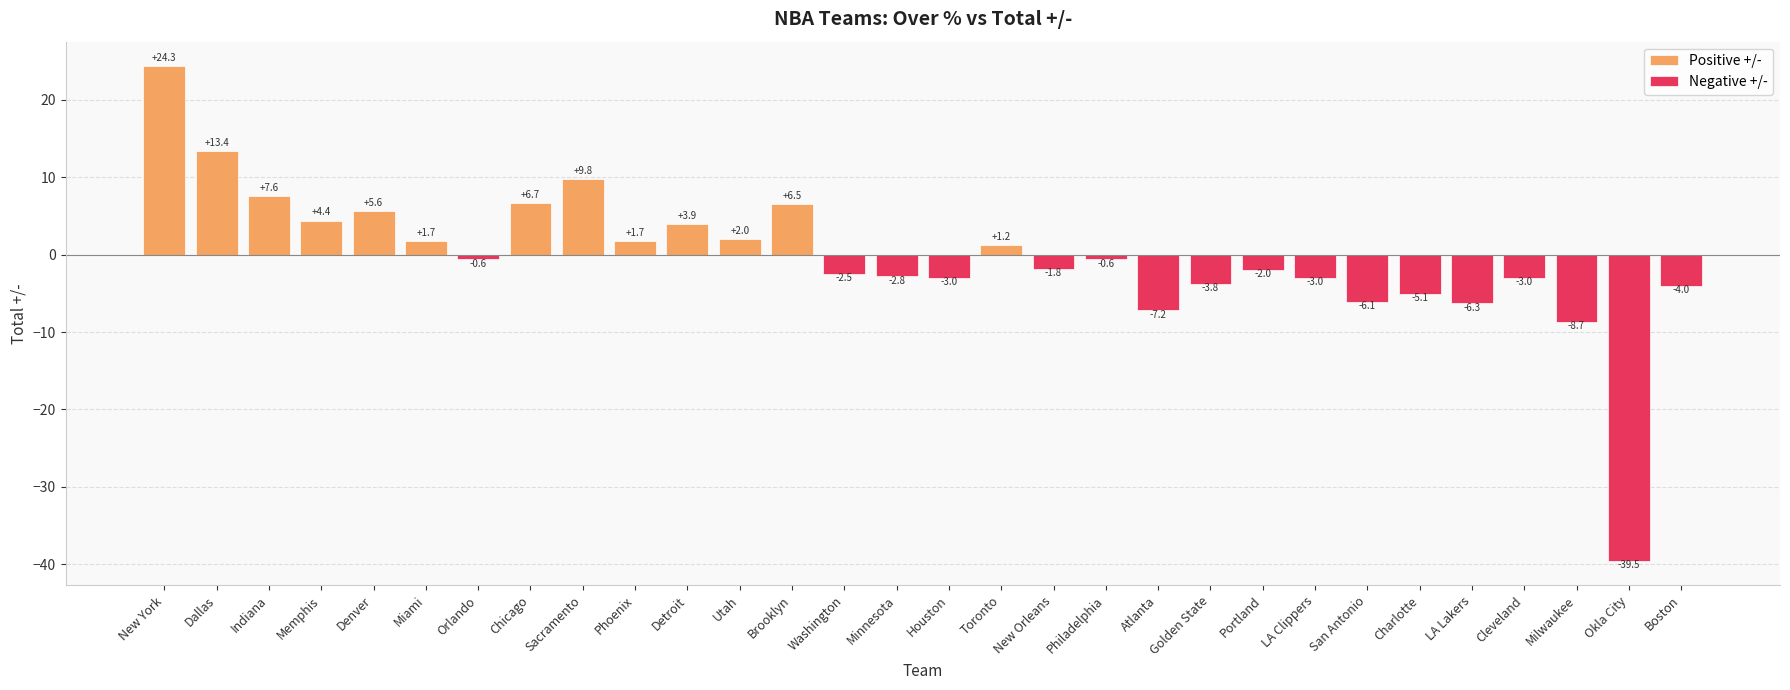

What position from the left is San Antonio?

24